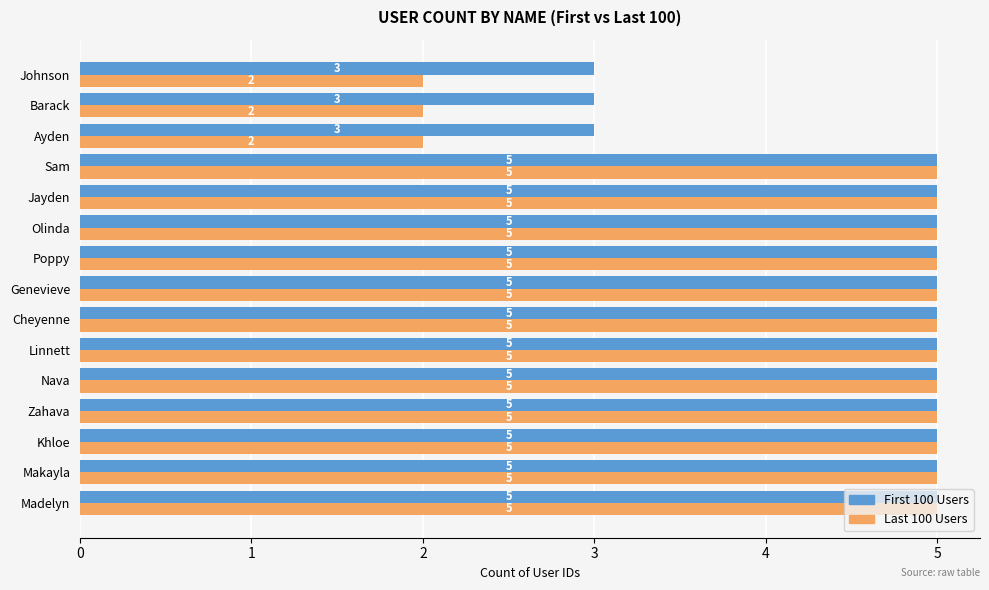

Between Cheyenne and Barack, which series saw the biggest shift?

Last 100 Users